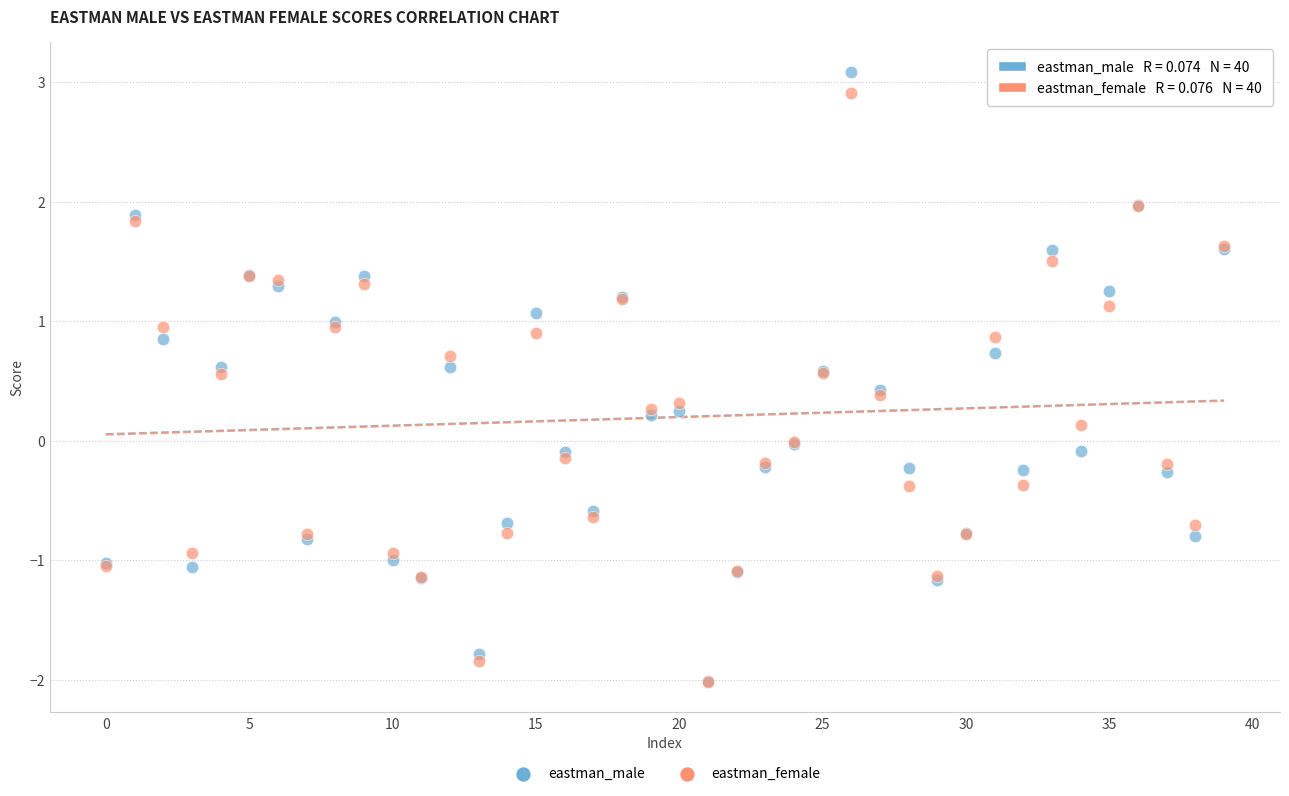

What are all the series names shown in the legend?

eastman_male, eastman_female